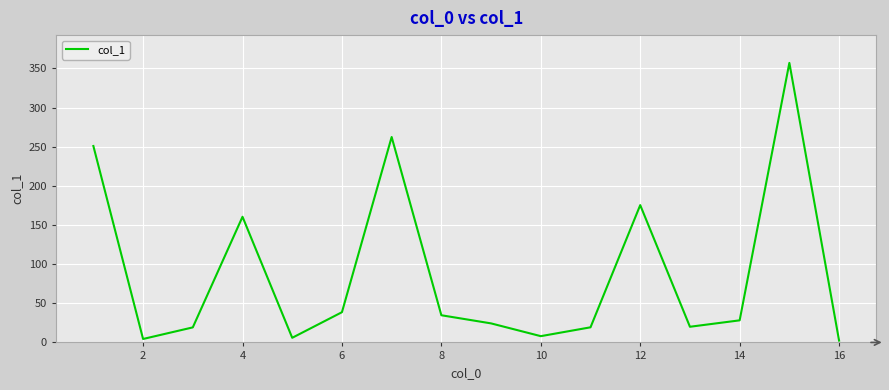

What is the maximum value shown in the chart?

357.1